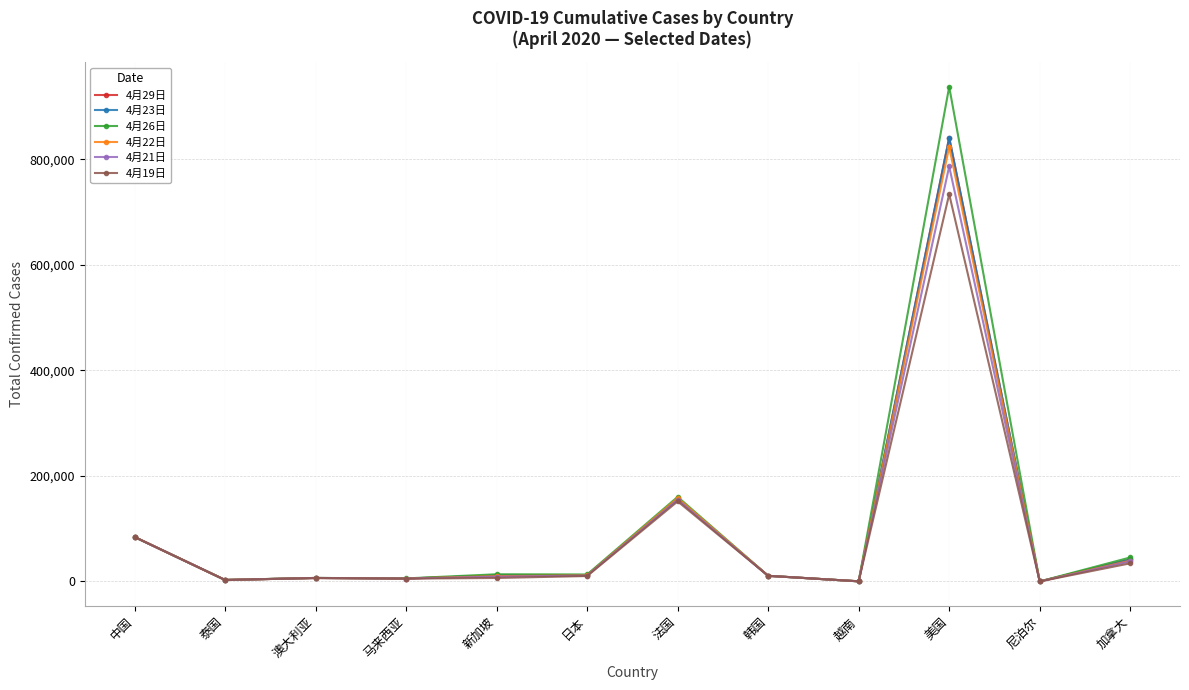

Reading left to right, what are all the values shown in this chart?

4月29日: 中国=84305	泰国=2839	澳大利亚=6654	马来西亚=5603	新加坡=11178	日本=11950	法国=155887	韩国=10702	越南=268	美国=841122	尼泊尔=47	加拿大=41650
4月23日: 中国=84305	泰国=2839	澳大利亚=6654	马来西亚=5603	新加坡=11178	日本=11950	法国=155887	韩国=10702	越南=268	美国=841122	尼泊尔=47	加拿大=41650
4月26日: 中国=84338	泰国=2922	澳大利亚=6694	马来西亚=5780	新加坡=13624	日本=13231	法国=160351	韩国=10728	越南=270	美国=937629	尼泊尔=51	加拿大=45493
4月22日: 中国=84289	泰国=2826	澳大利亚=6547	马来西亚=5532	新加坡=10141	日本=11512	法国=158082	韩国=10694	越南=268	美国=823851	尼泊尔=45	加拿大=39405
4月21日: 中国=84278	泰国=2811	澳大利亚=6547	马来西亚=5482	新加坡=9125	日本=11135	法国=155132	韩国=10683	越南=268	美国=786694	尼泊尔=32	加拿大=37933
4月19日: 中国=84201	泰国=2765	澳大利亚=6547	马来西亚=5389	新加坡=6588	日本=10296	法国=151816	韩国=10661	越南=268	美国=734017	尼泊尔=31	加拿大=34386